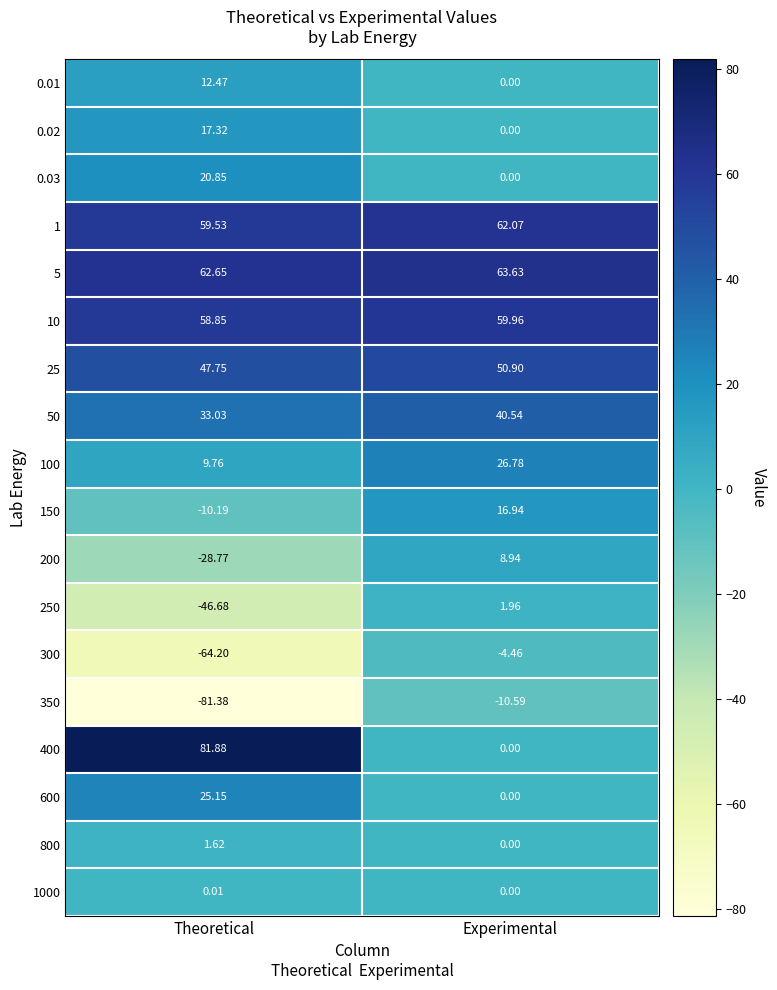

Rank the categories by 150 value from lowest to highest.

Theoretical, Experimental